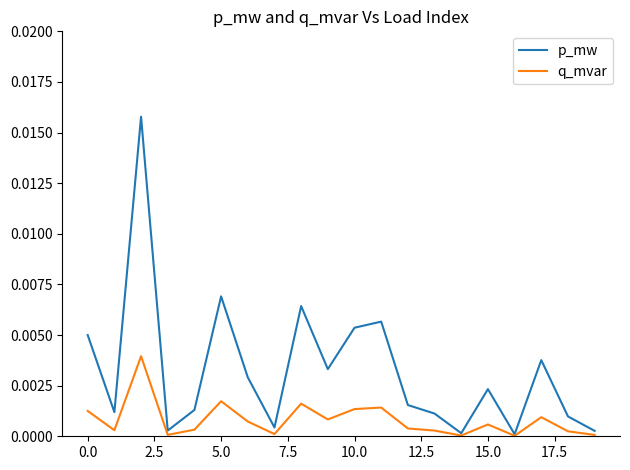

Rank the series by their maximum value, from highest to lowest.

p_mw, q_mvar